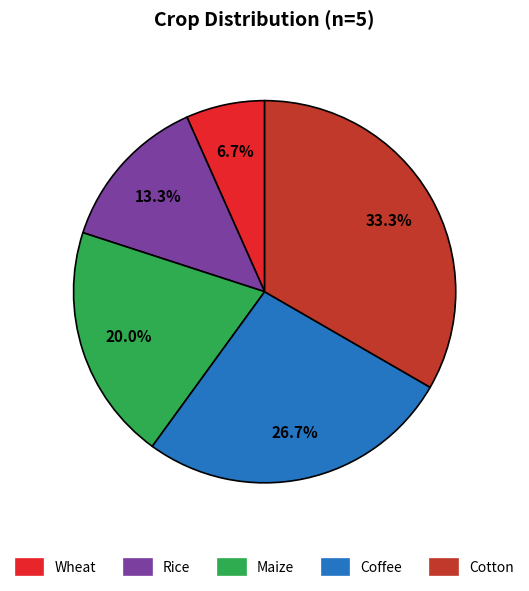

How many slices are in this pie chart?

5